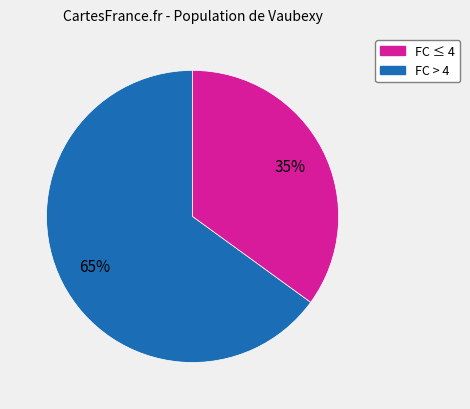

To the nearest percent, what is the difference between the largest and smallest slice percentages?

30%